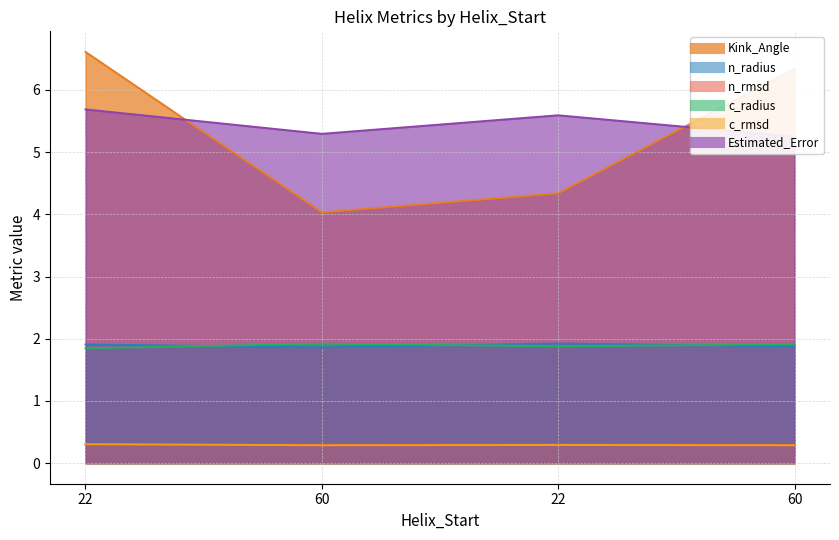

What is the lowest value of the c_radius series?

1.8